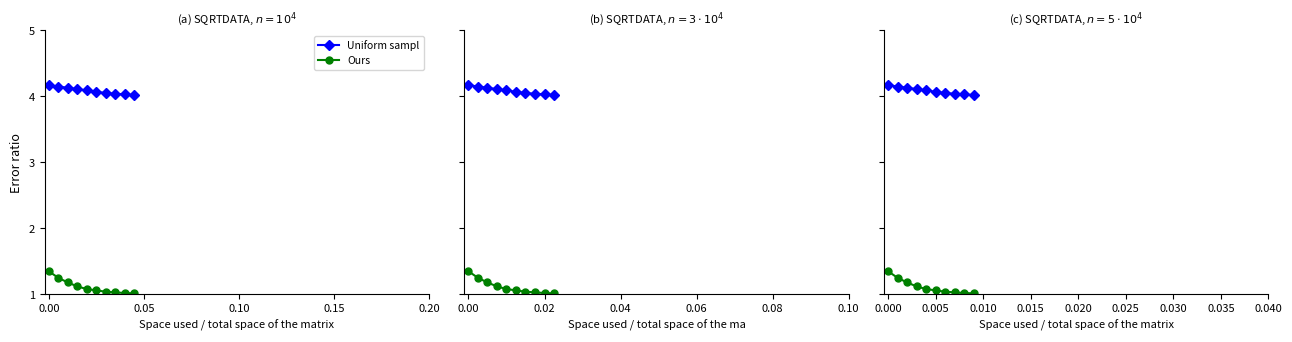

True or false: Ours has more than 1 interior local peaks.

False